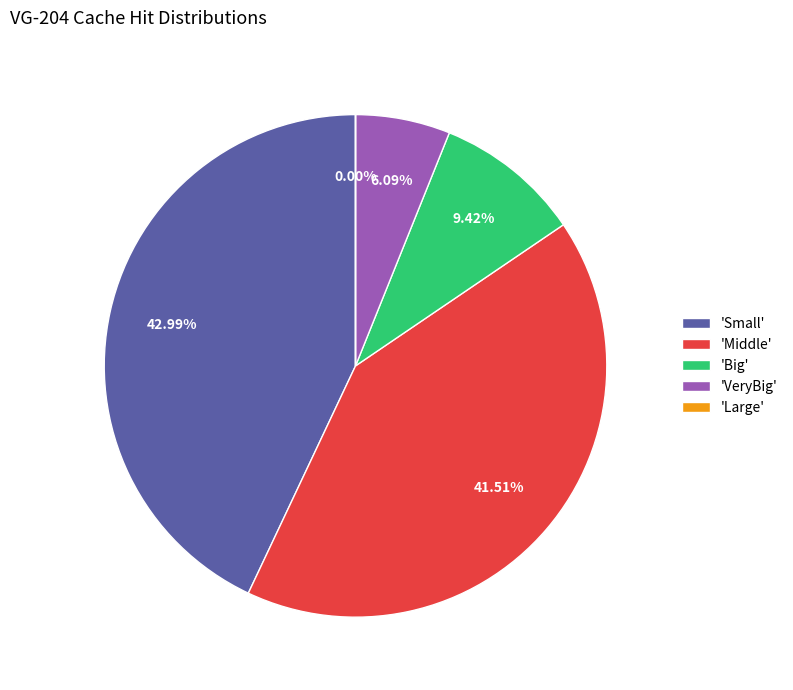

What is the largest slice in the pie chart?

'Small'